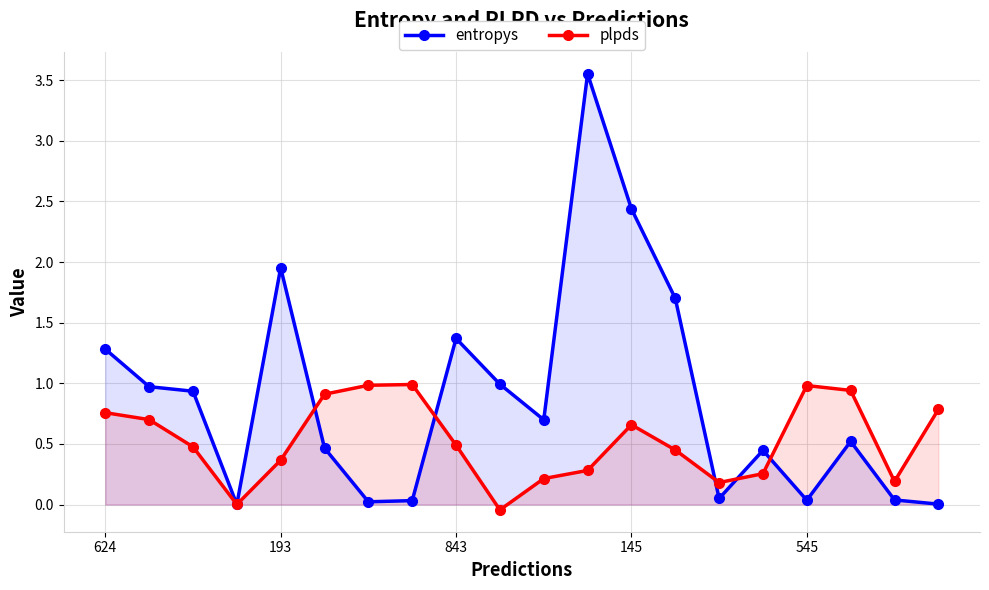

Rank the series by their average value, from highest to lowest.

entropys, plpds